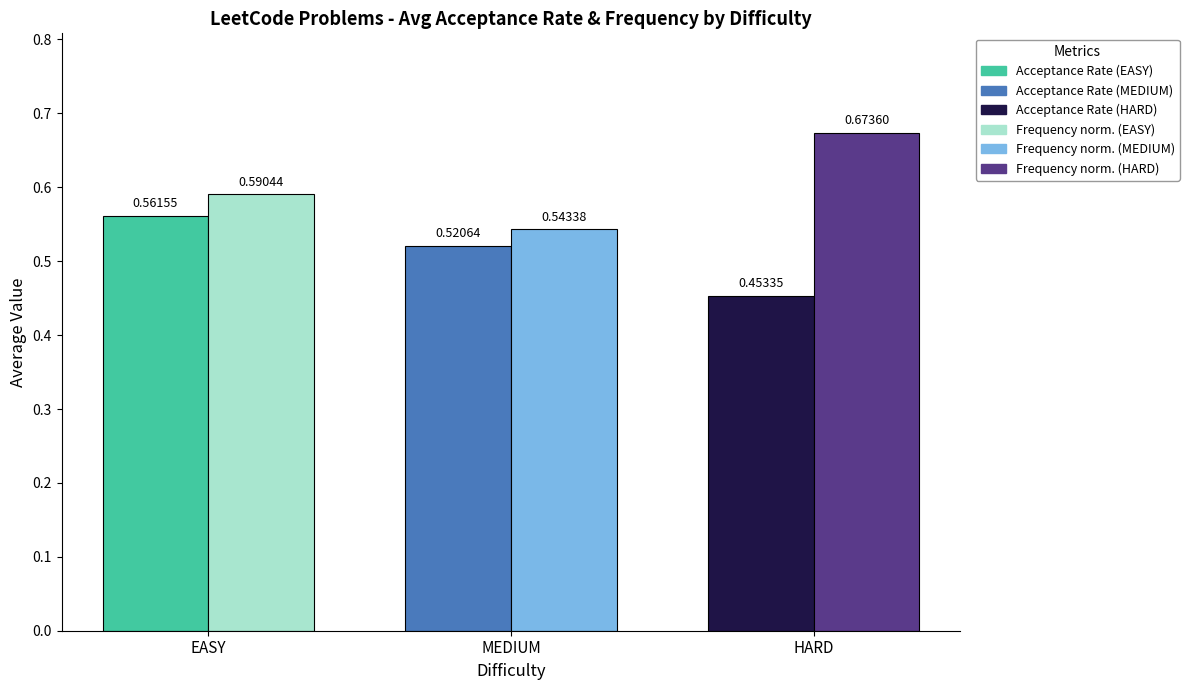

Are the bars grouped side by side (vs. stacked)?

Yes